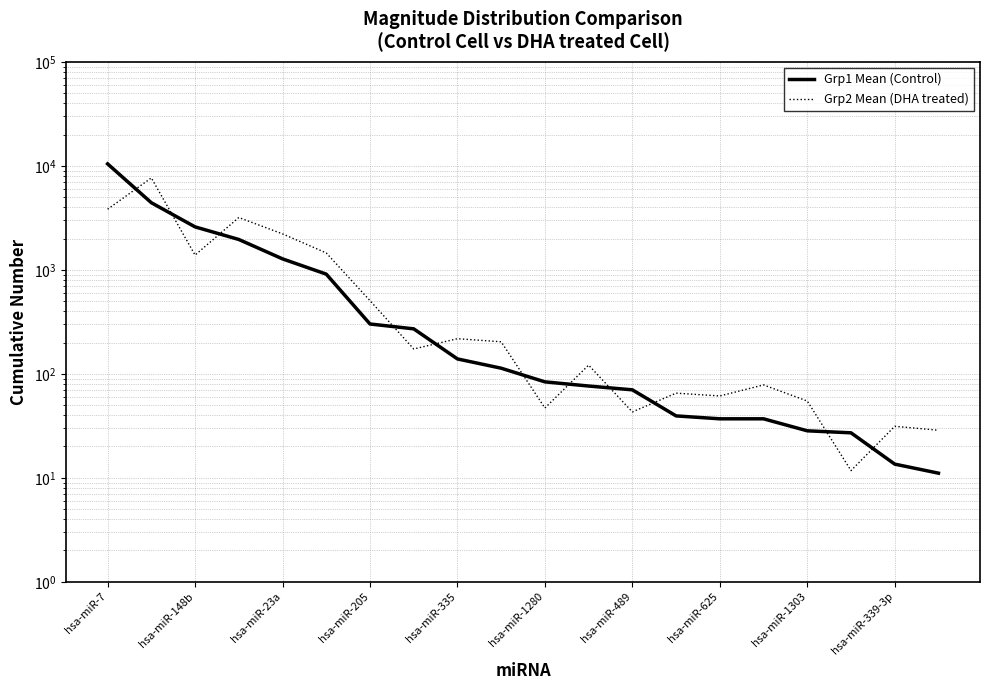

What is the difference between the highest and lowest values at hsa-miR-625?

24.3